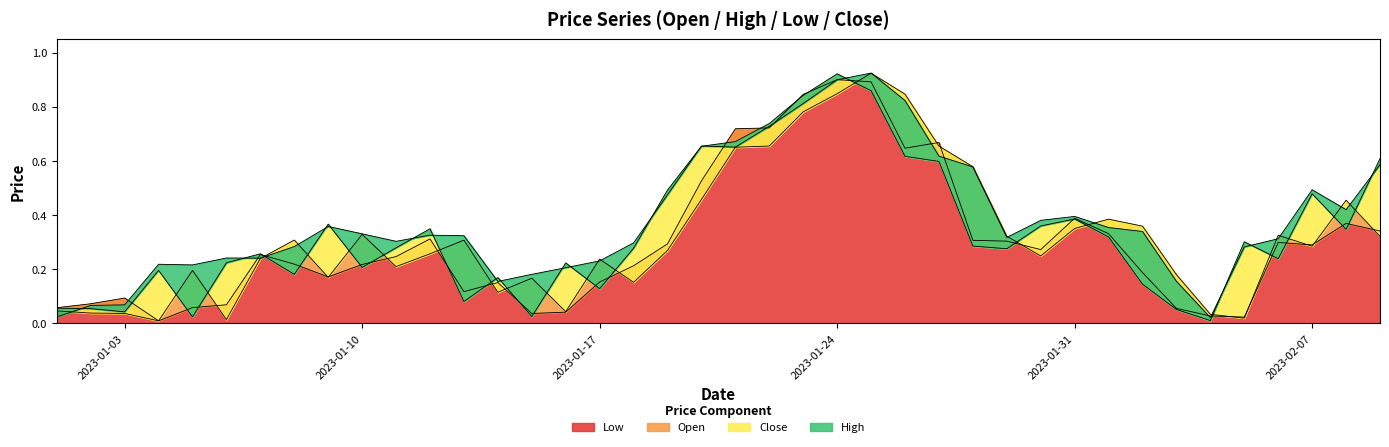

True or false: Close has a value of 0.4 at 2023-01-18.

False